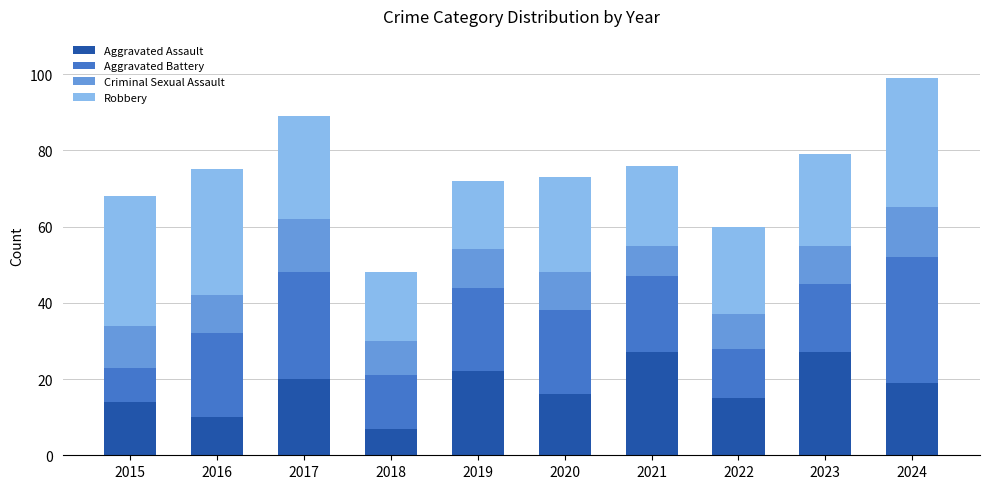

What is the difference between the maximum and minimum values in the Aggravated Assault series?

20